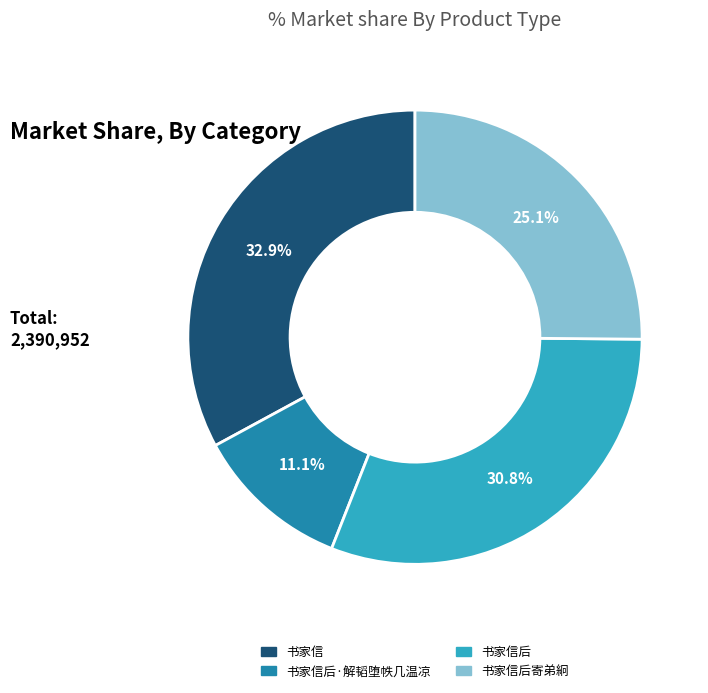

Is there any slice that represents more than half of the pie?

No